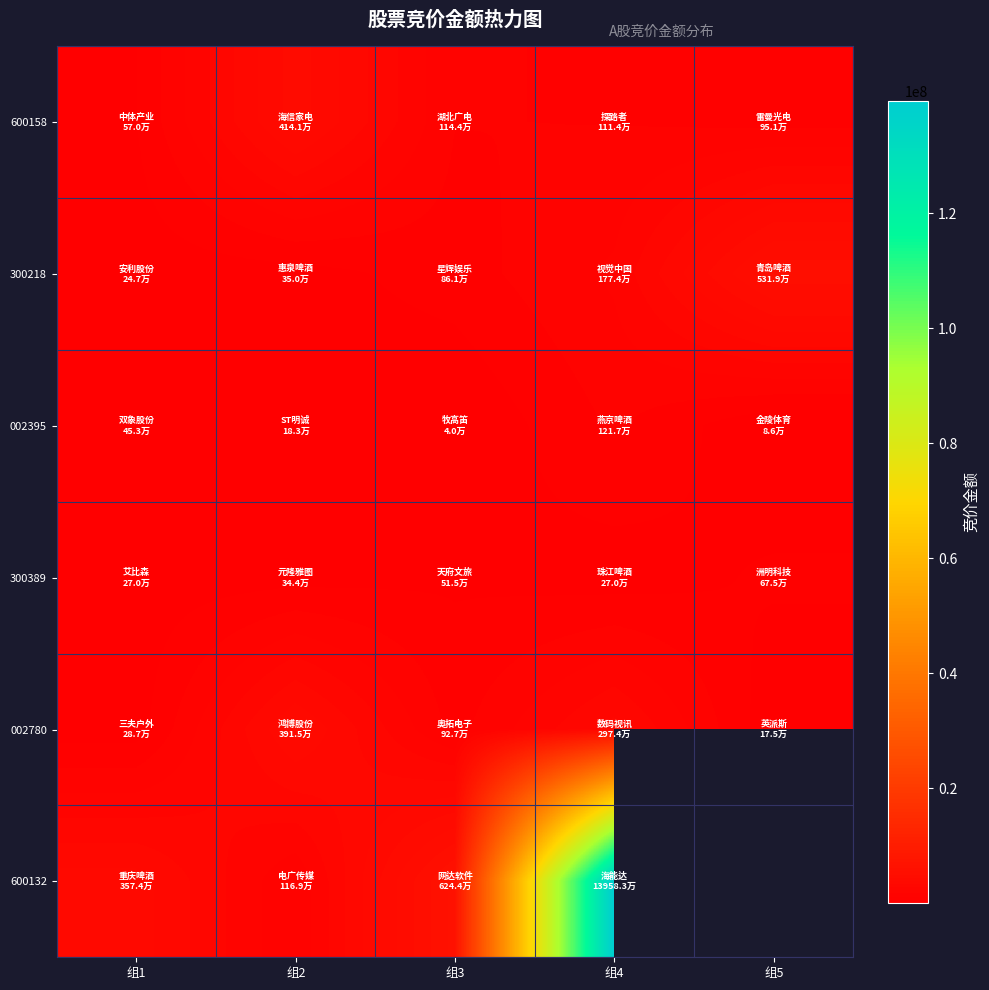

List the series in order of their peak value, highest first.

600132, 300218, 600158, 002780, 002395, 300389